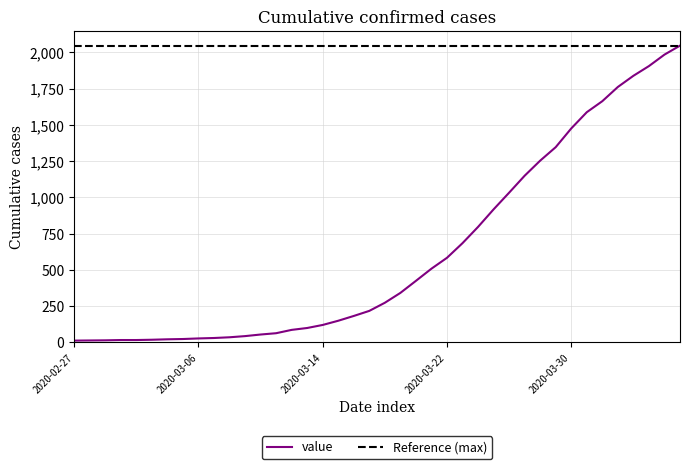

Where is the data nearest to the value 1030?

2020-03-26